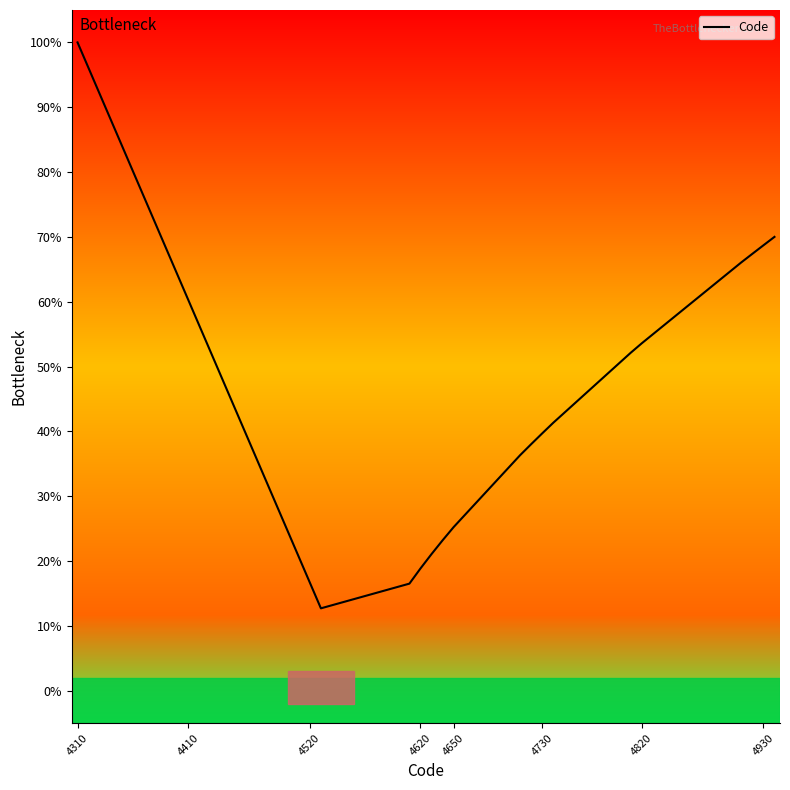

Is it true that the value at 4520 is 27.5?

False